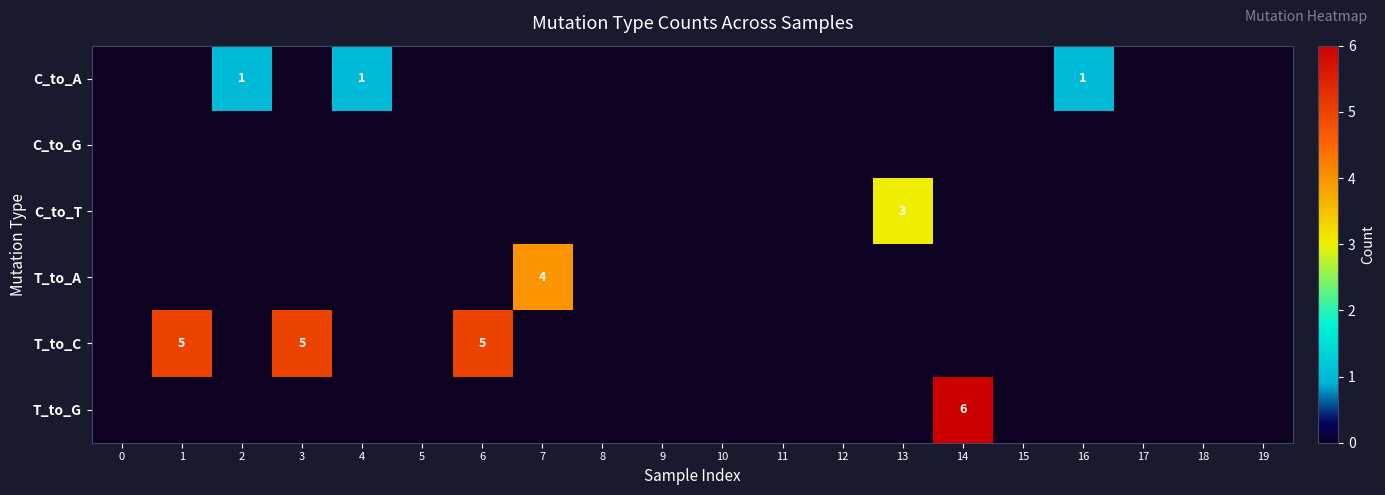

At how many categories does at least one series exceed 1?

6